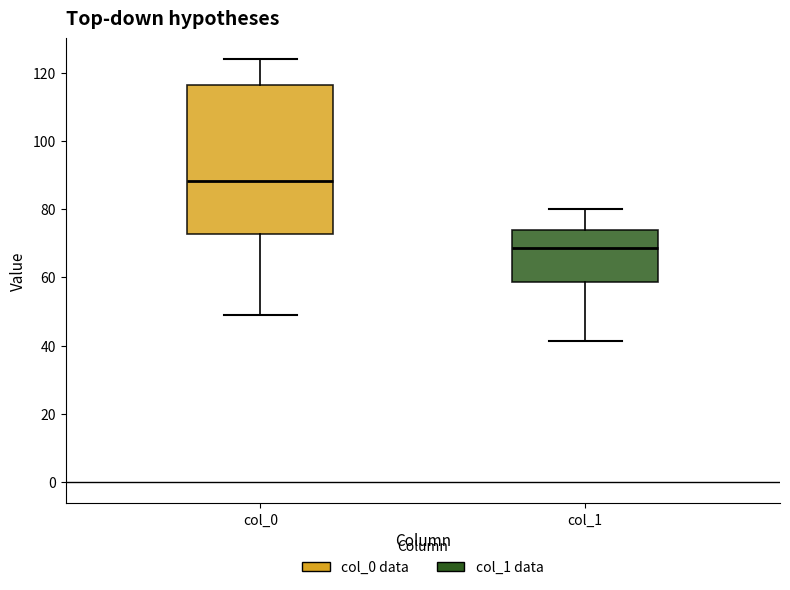

Comparing the boxes themselves (not the whiskers), which one is the tallest?

col_0